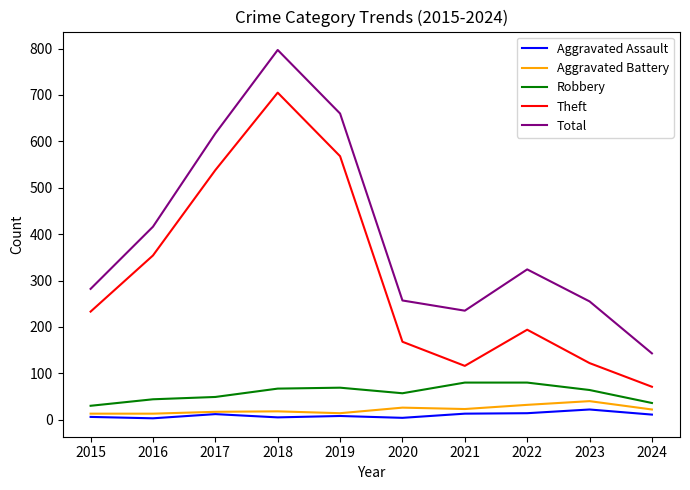

What is the greatest value displayed?

797